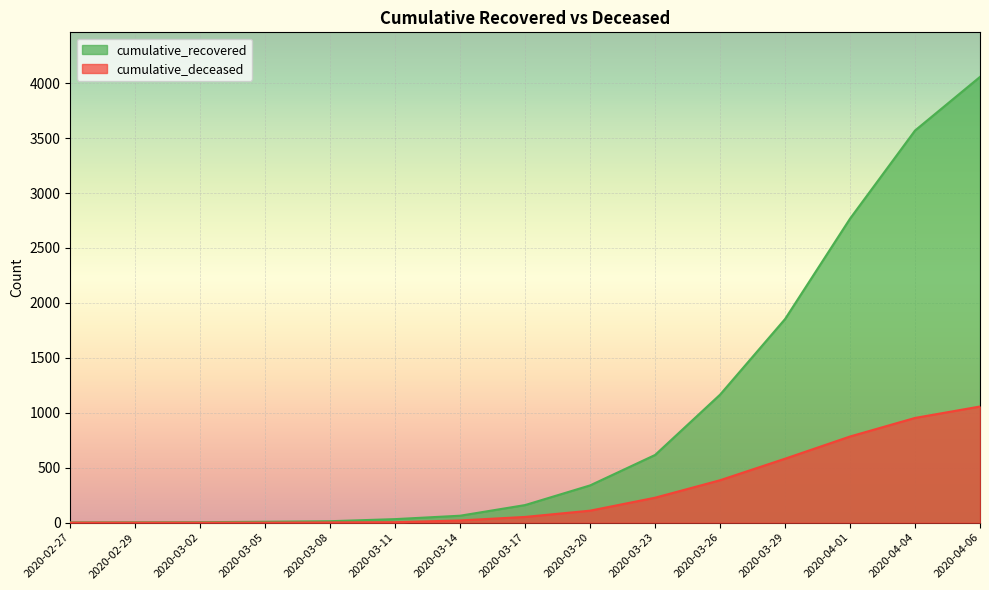

What is the lowest value of the cumulative_recovered series?

2